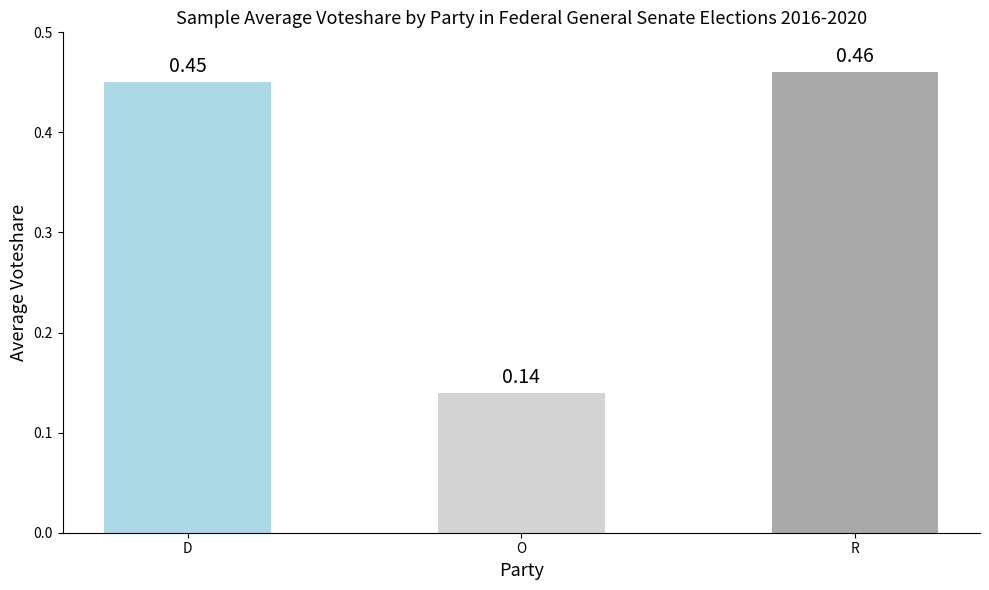

Which category has the highest value across all series?

R